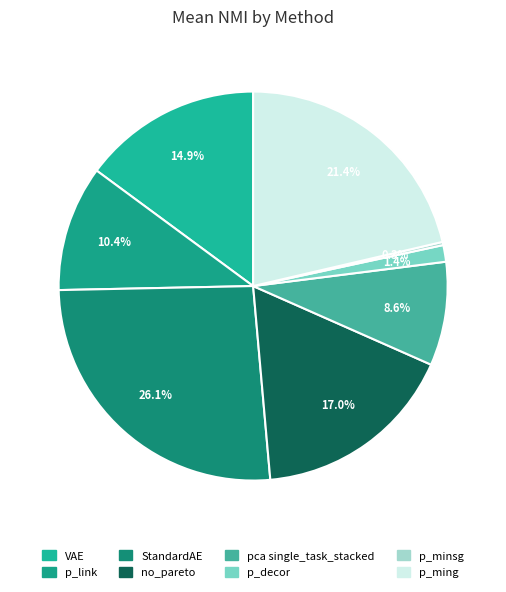

Do p_decor and p_minsg together represent more than half of the pie?

No